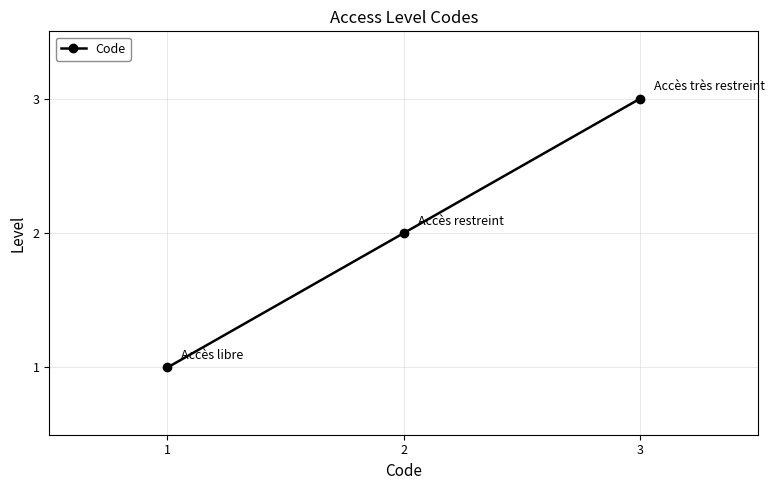

How many values are below 2?

1